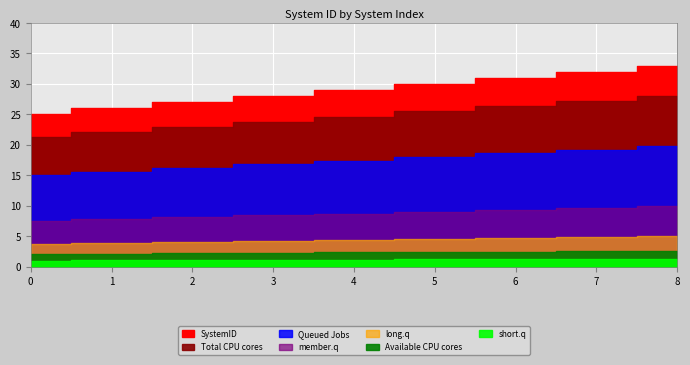

What is the sum of all values?

261